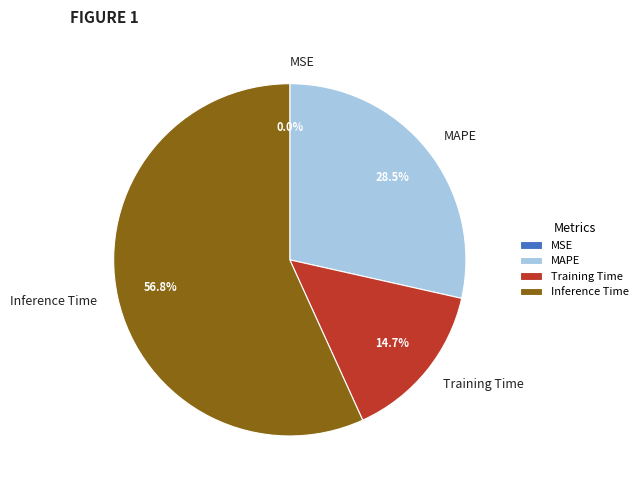

Does MAPE represent more than half of the total?

No